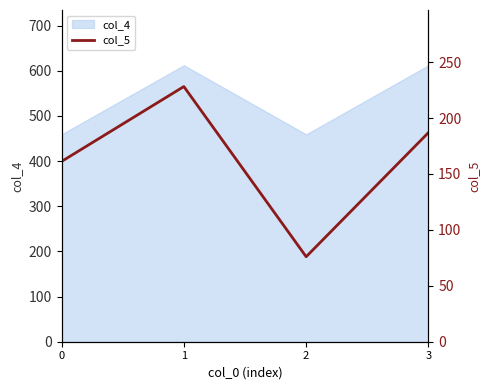

Where does the data first go above 187?

1